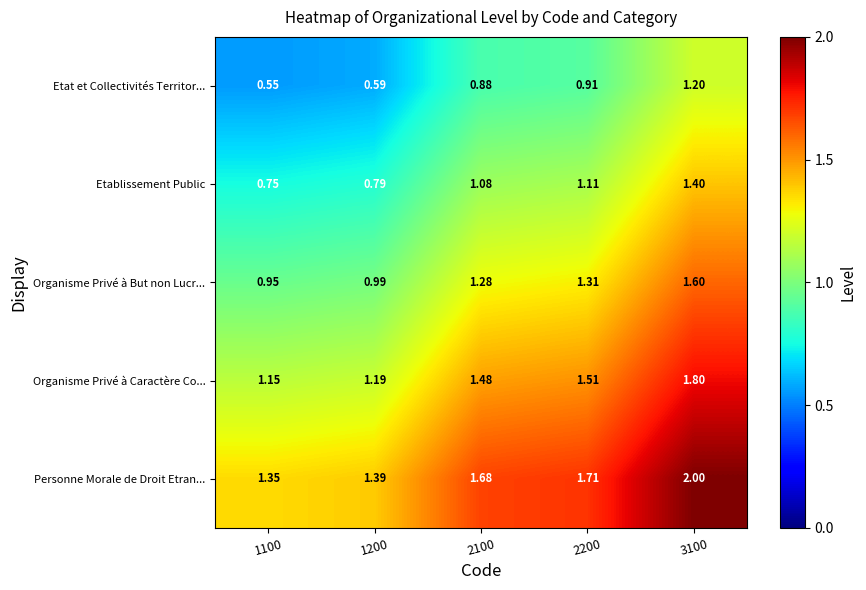

Rank the series at 1100 from highest to lowest value.

Personne Morale de Droit Etran..., Organisme Privé à Caractère Co..., Organisme Privé à But non Lucr..., Etablissement Public, Etat et Collectivités Territor...